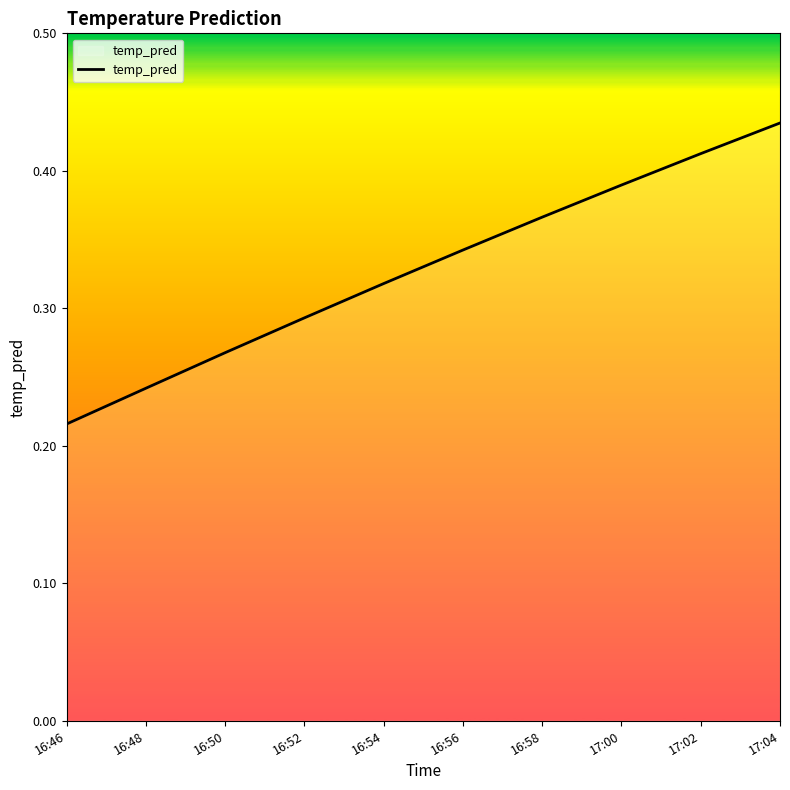

Where is the data nearest to the value 0?

16:46